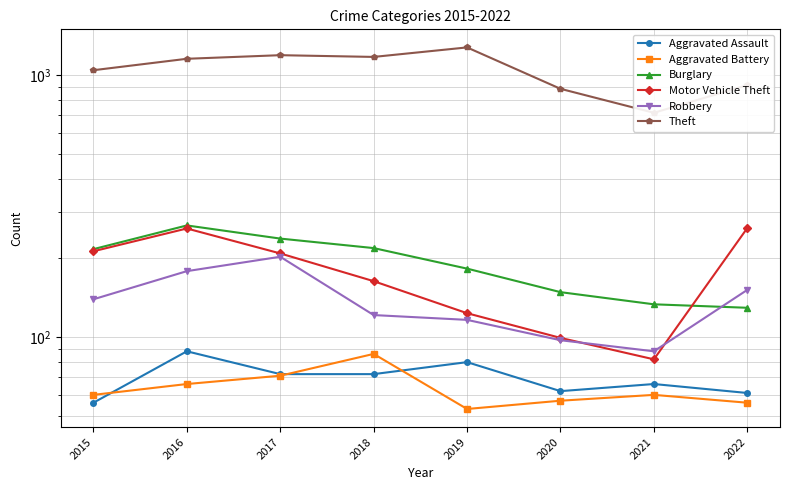

Is this an area chart (filled region under the line)?

No